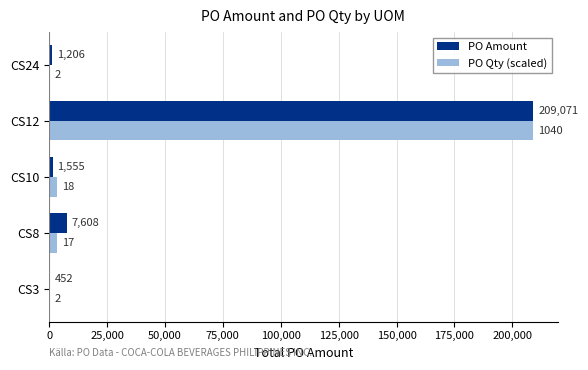

At which label does PO Amount reach its peak?

CS12